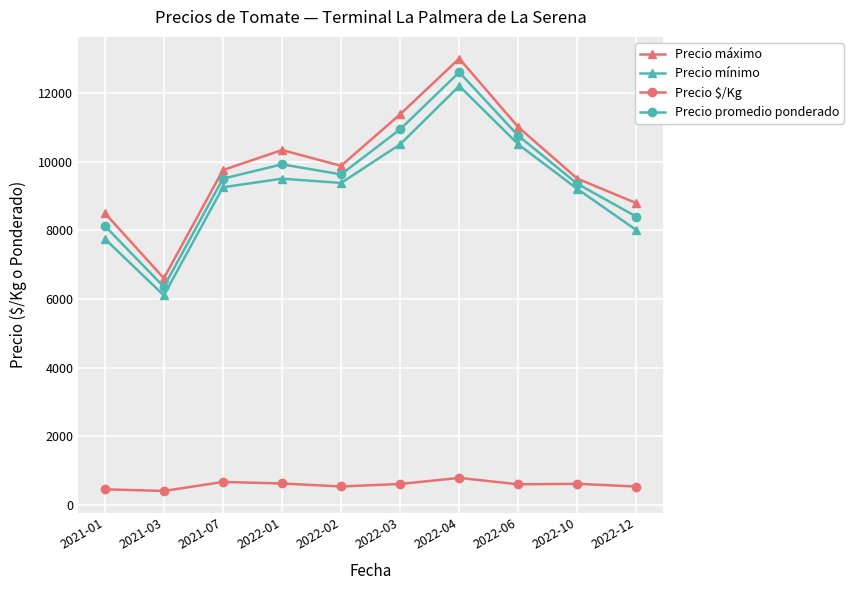

What is the difference between the highest and lowest values at 2021-03?

6196.0